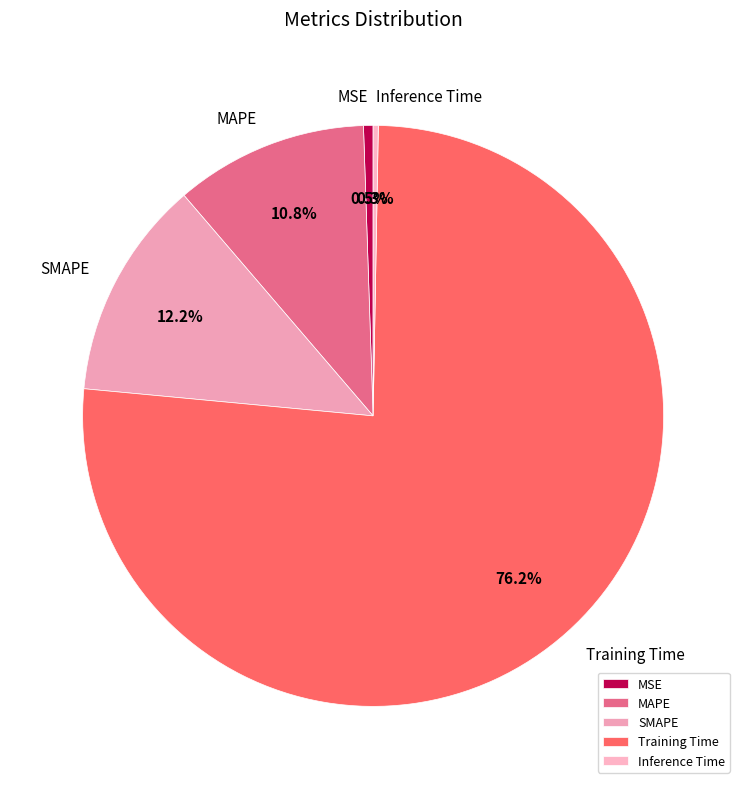

Is Training Time the majority of the pie?

Yes